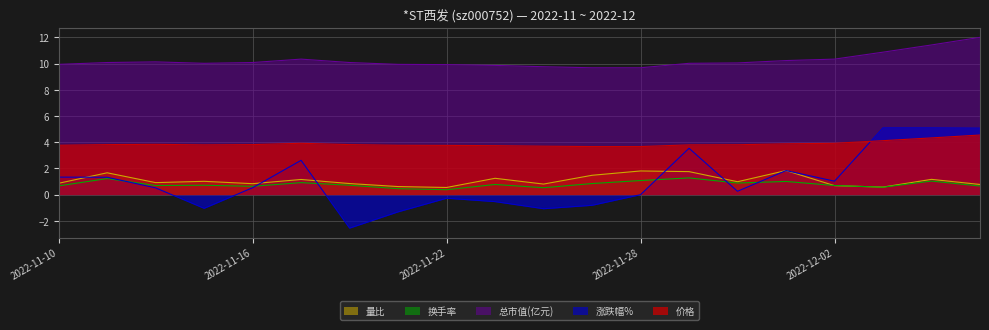

Read the 量比 value at 2022-11-30.

1.0